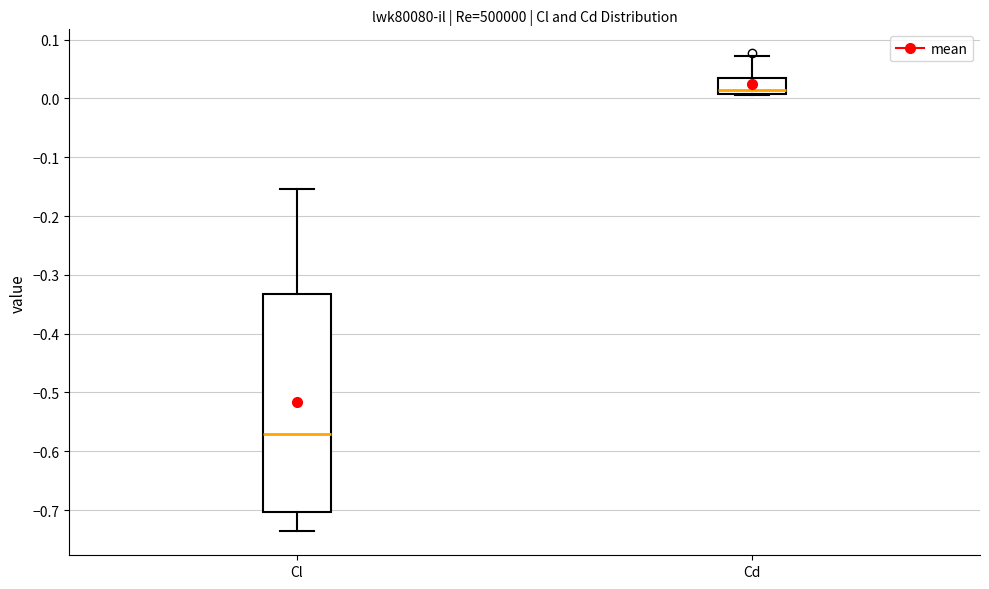

Reading left to right, read every box against the y-axis: the position of its median line, the range the box covers, and the ends of its whiskers. The values are not printed on the chart, so give them approximately, as read against the axis.

Cl: median -0.57, box -0.70 to -0.33, whiskers -0.74 to -0.15
Cd: median 0.01 (just above the box's lower edge), box 0.01 to 0.03, whiskers 0.01 to 0.07